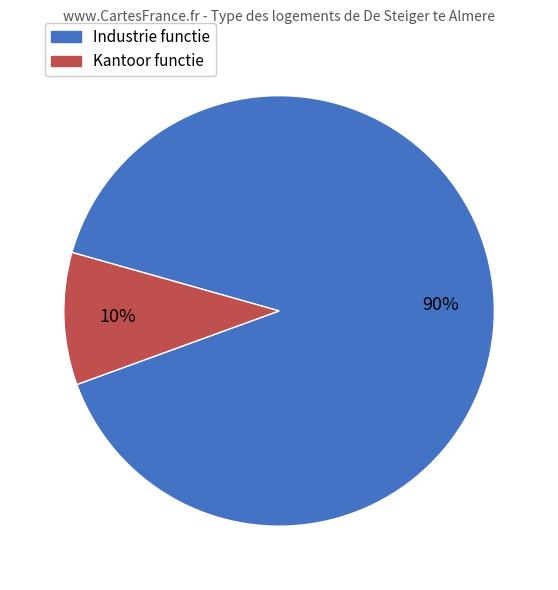

Is there a majority slice in this chart?

Yes